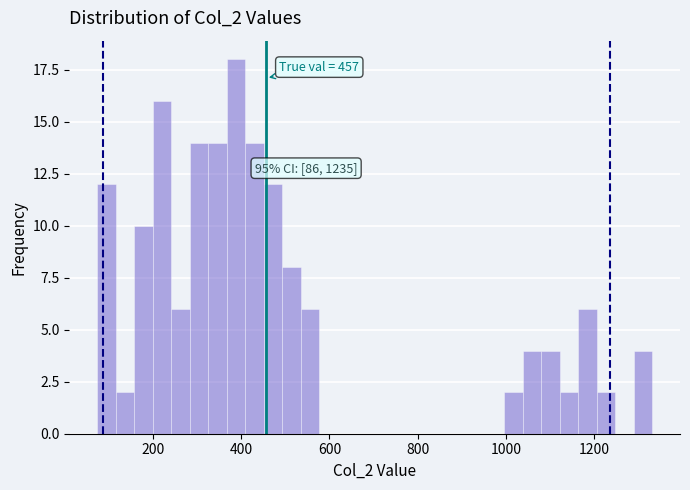

Around what value on the x-axis is the tallest bar? Give the approximate position of its centre, as read against the axis.

380